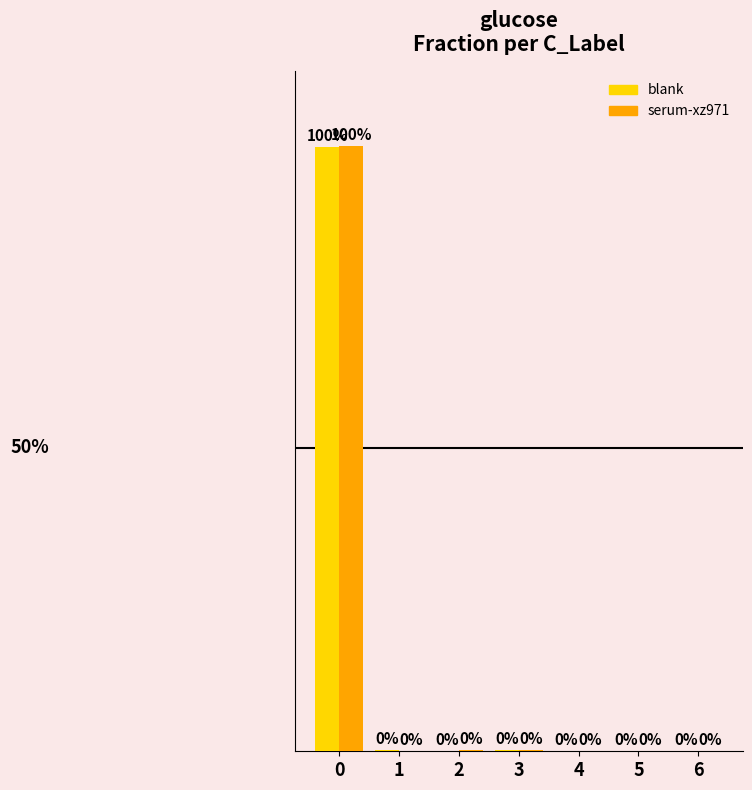

List the series in order of their overall mean, lowest first.

serum-xz971, blank